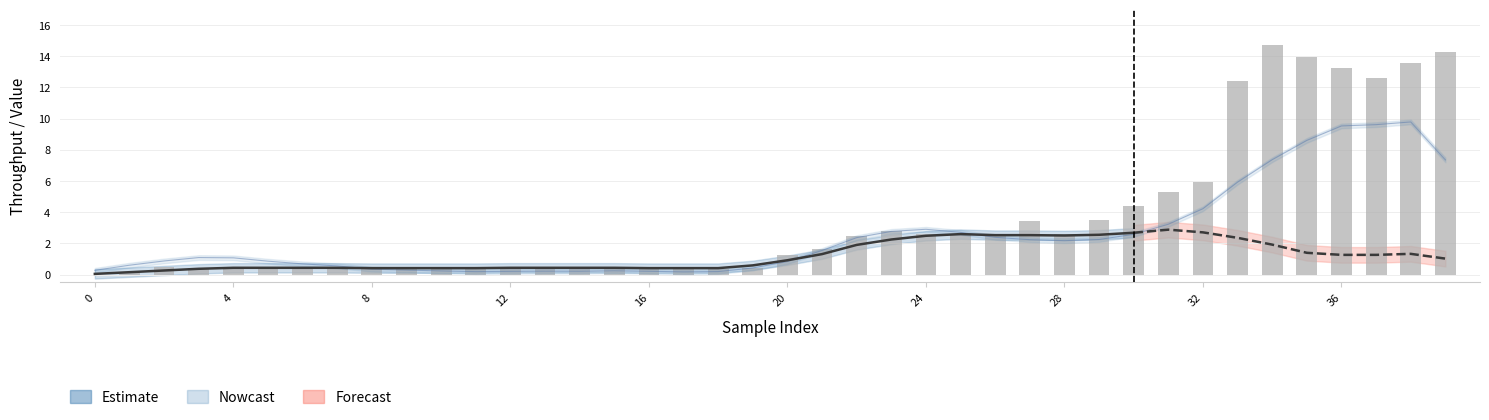

Reading left to right, transcribe all the data shown in this chart.

0.0	0.2	0.5	0.4	0.4	0.5	0.4	0.4	0.4	0.3	0.4	0.4	0.4	0.4	0.4	0.4	0.4	0.4	0.3	0.4	1.2	1.7	2.5	2.8	2.6	2.5	2.6	3.4	2.6	3.5	4.4	5.3	6.0	12.4	14.7	14.0	13.3	12.6	13.5	14.3